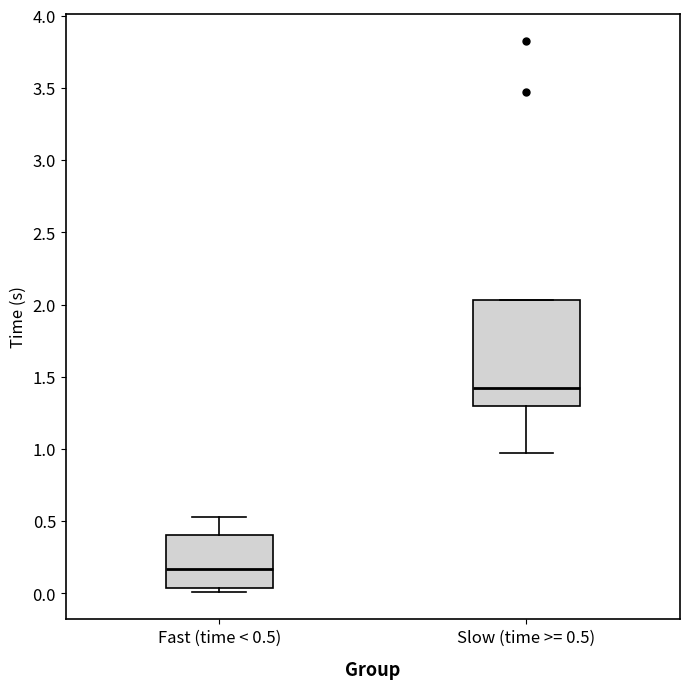

Where is the lower edge of the box for Slow (time >= 0.5) on the y-axis? The values are not printed on the chart, so give them approximately, as read against the axis.

1.30